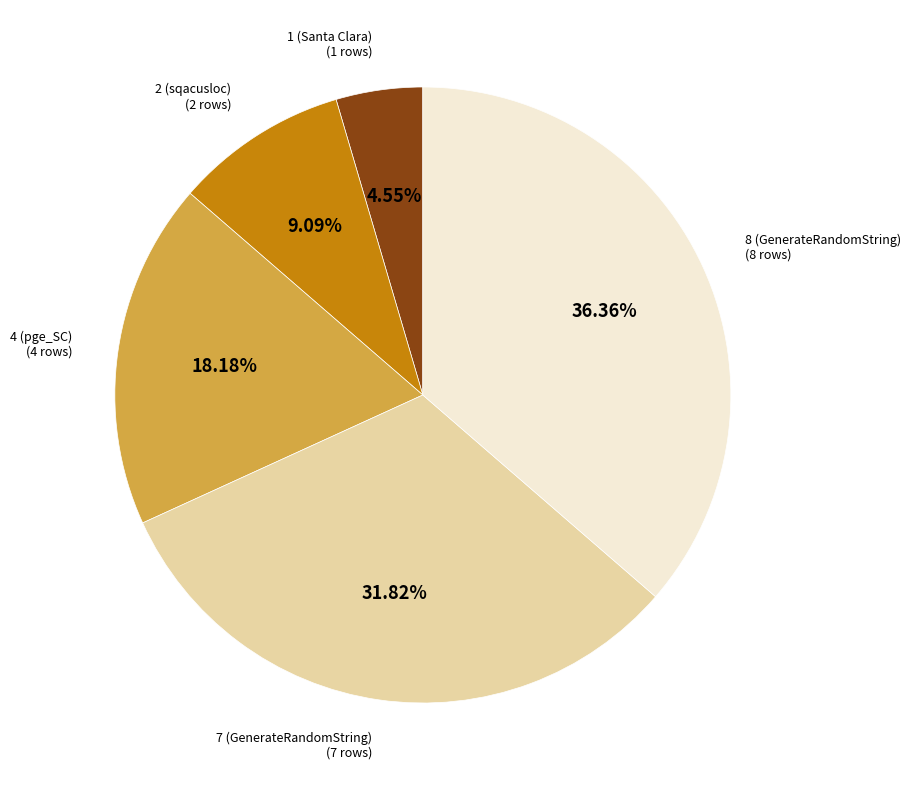

Is there a majority slice in this chart?

No